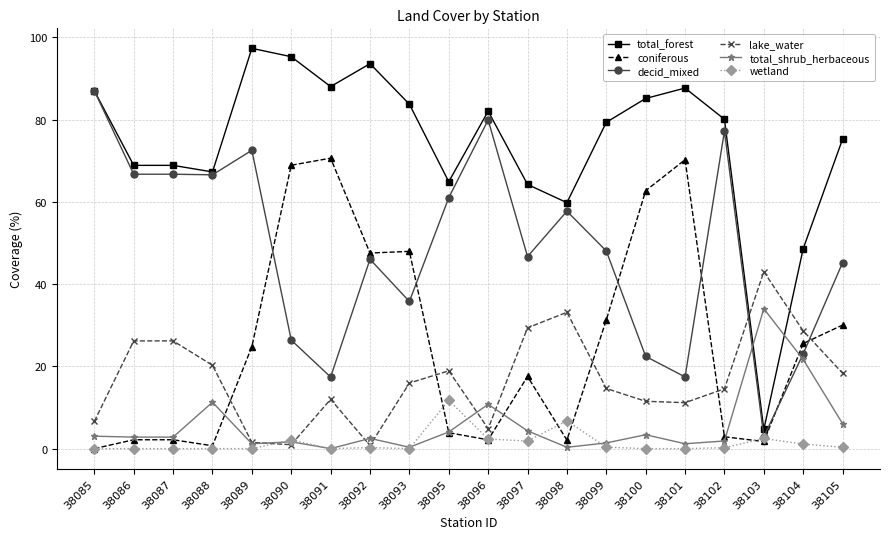

Does the chart have visible grid lines?

Yes